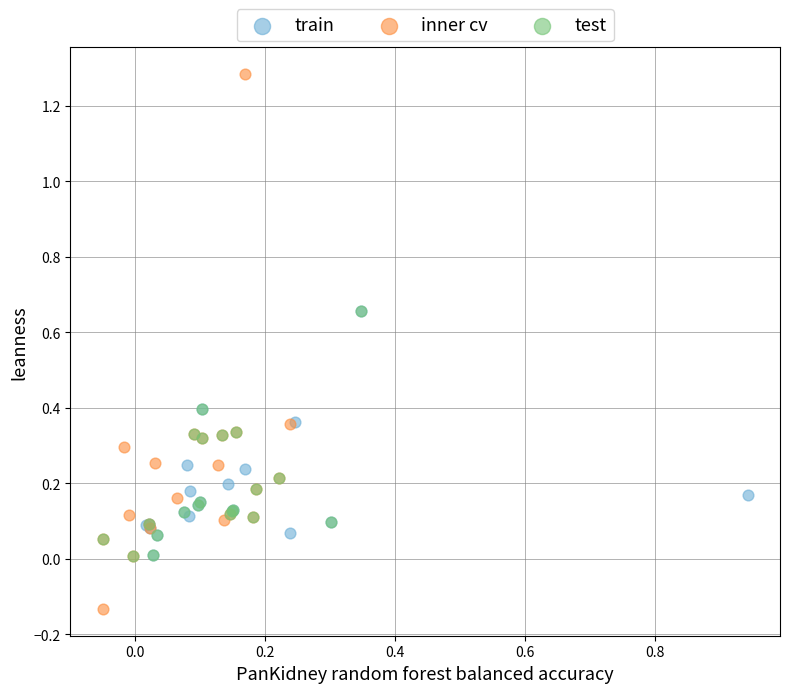

Which series contains the highest Y value?

inner cv